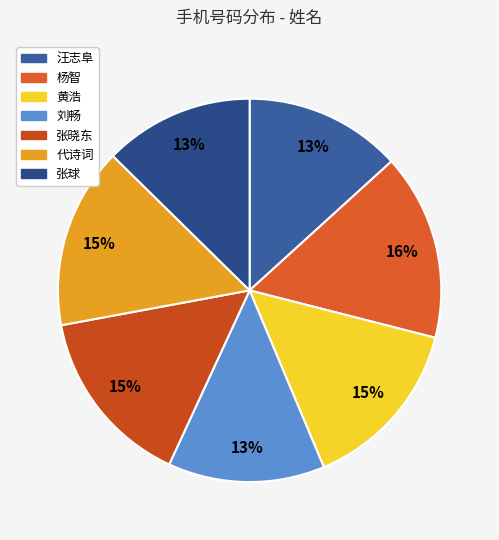

To the nearest percent, what percentage of the pie is 刘畅?

13%